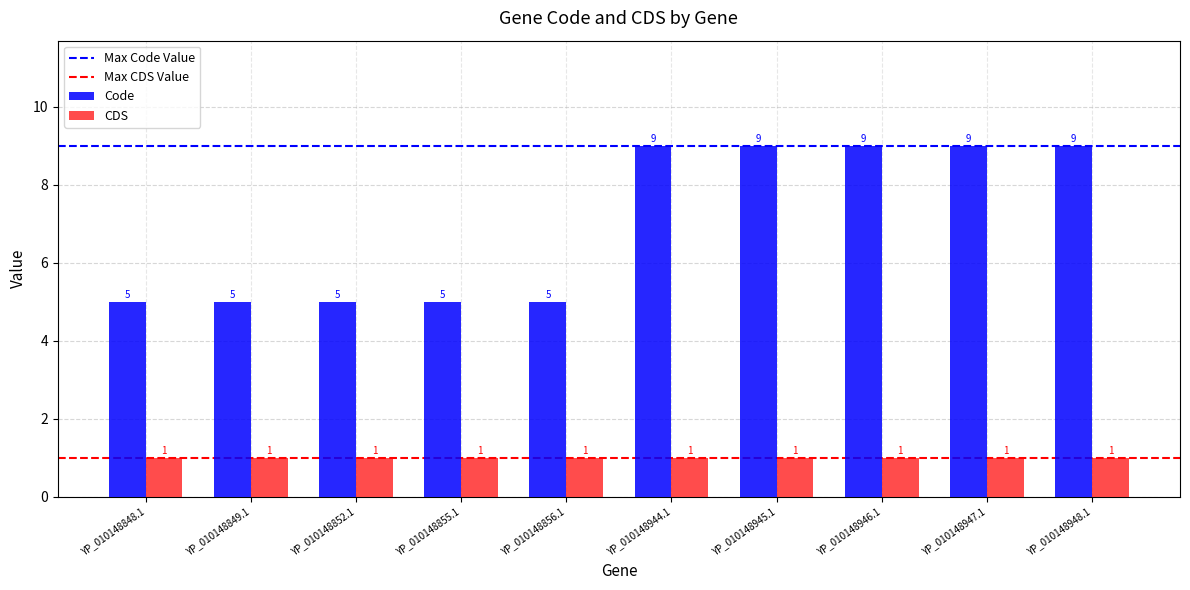

Reading right to left, what are all the values shown in this chart?

Code: 9	9	9	9	9	5	5	5	5	5
CDS: 1	1	1	1	1	1	1	1	1	1